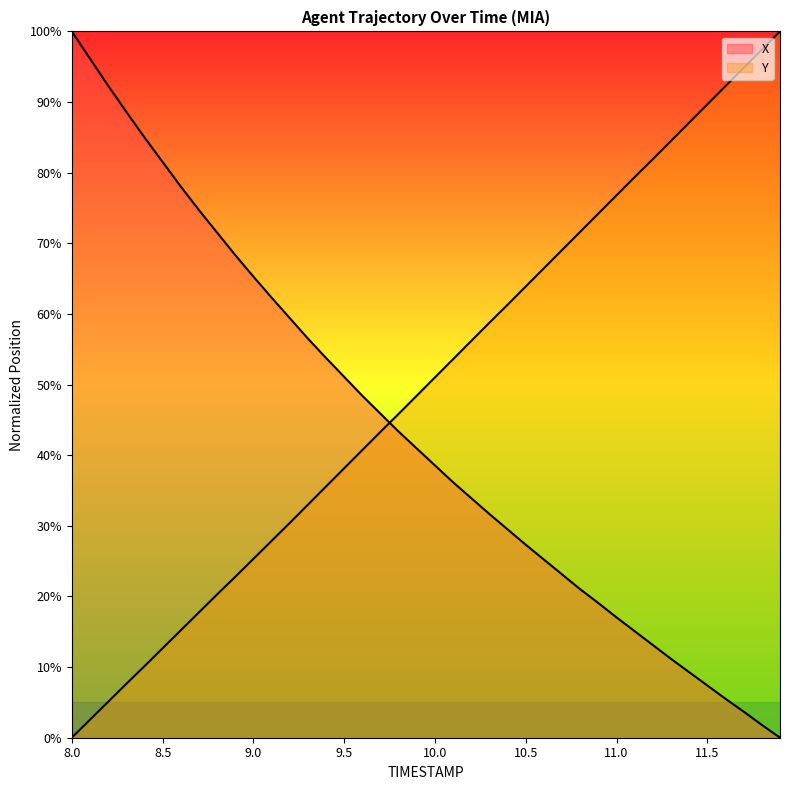

What is the highest value of the Y series?

100.0